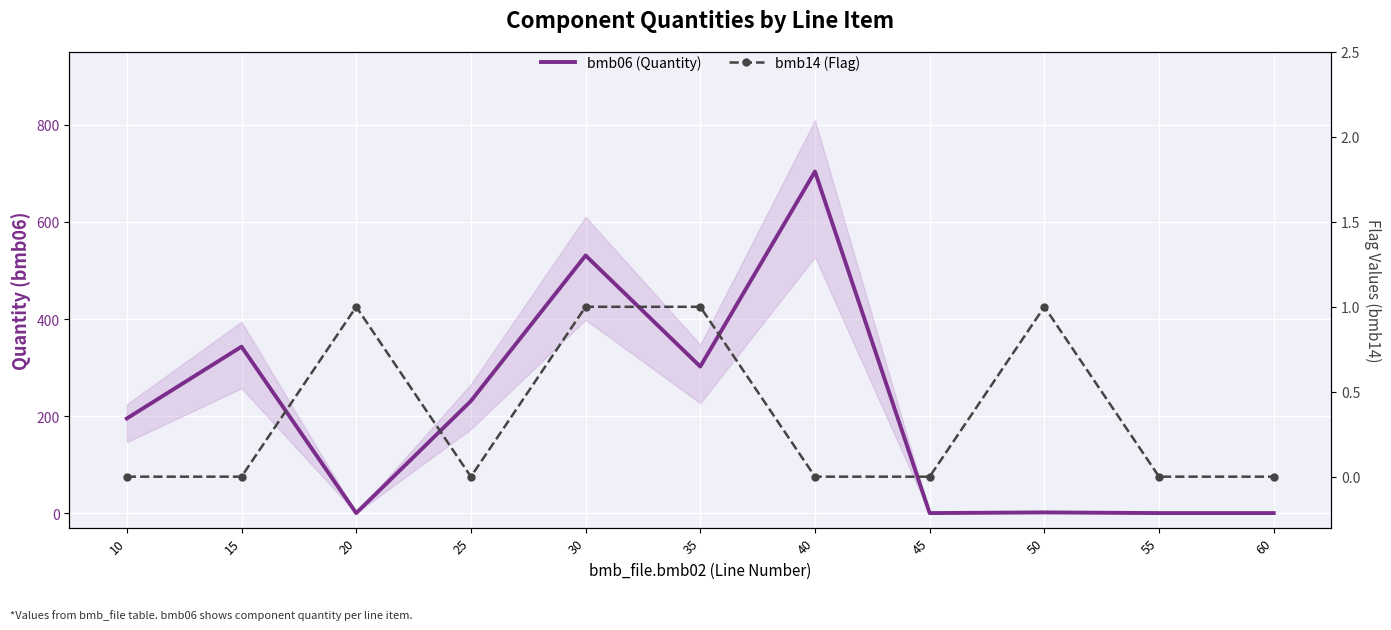

What are all the series names shown in the legend?

bmb06 (Quantity), bmb14 (Flag)